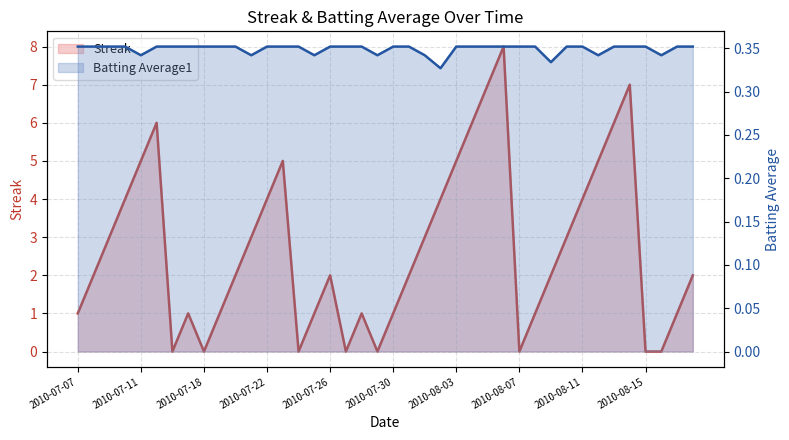

Which series has the widest spread of values?

Streak